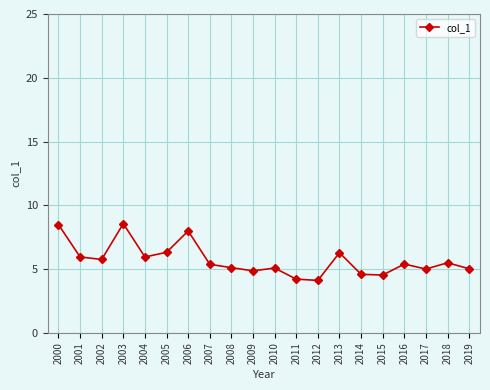

What is the maximum value shown in the chart?

8.6